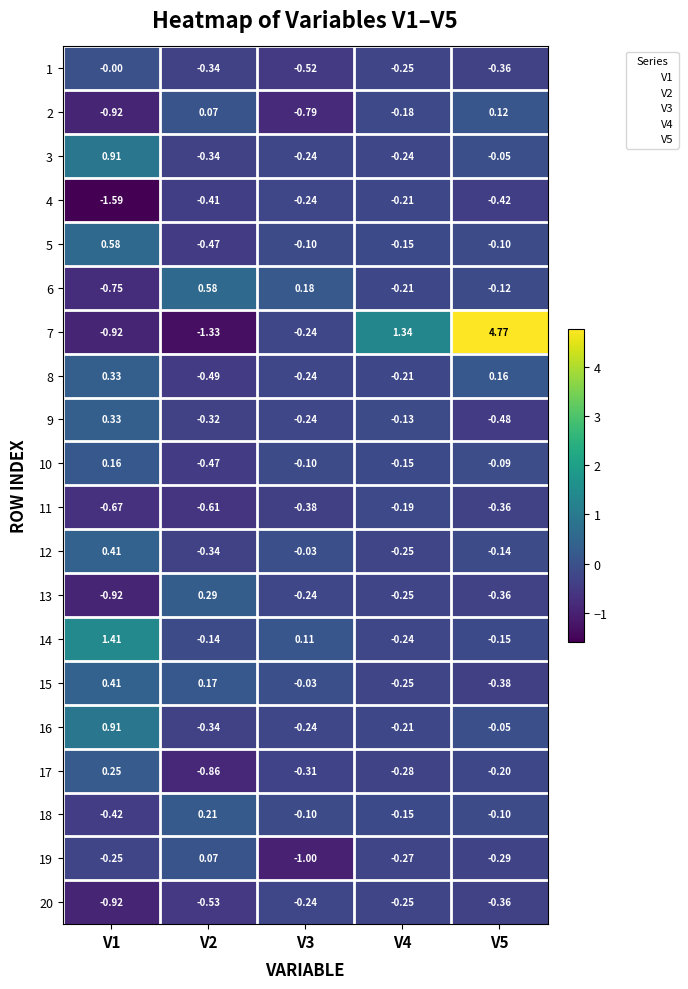

Reading left to right, transcribe all the data shown in this chart.

1: V1=-0.0	V2=-0.3	V3=-0.5	V4=-0.2	V5=-0.4
2: V1=-0.9	V2=0.1	V3=-0.8	V4=-0.2	V5=0.1
3: V1=0.9	V2=-0.3	V3=-0.2	V4=-0.2	V5=-0.1
4: V1=-1.6	V2=-0.4	V3=-0.2	V4=-0.2	V5=-0.4
5: V1=0.6	V2=-0.5	V3=-0.1	V4=-0.1	V5=-0.1
6: V1=-0.8	V2=0.6	V3=0.2	V4=-0.2	V5=-0.1
7: V1=-0.9	V2=-1.3	V3=-0.2	V4=1.3	V5=4.8
8: V1=0.3	V2=-0.5	V3=-0.2	V4=-0.2	V5=0.2
9: V1=0.3	V2=-0.3	V3=-0.2	V4=-0.1	V5=-0.5
10: V1=0.2	V2=-0.5	V3=-0.1	V4=-0.1	V5=-0.1
11: V1=-0.7	V2=-0.6	V3=-0.4	V4=-0.2	V5=-0.4
12: V1=0.4	V2=-0.3	V3=-0.0	V4=-0.2	V5=-0.1
13: V1=-0.9	V2=0.3	V3=-0.2	V4=-0.2	V5=-0.4
14: V1=1.4	V2=-0.1	V3=0.1	V4=-0.2	V5=-0.1
15: V1=0.4	V2=0.2	V3=-0.0	V4=-0.2	V5=-0.4
16: V1=0.9	V2=-0.3	V3=-0.2	V4=-0.2	V5=-0.1
17: V1=0.2	V2=-0.9	V3=-0.3	V4=-0.3	V5=-0.2
18: V1=-0.4	V2=0.2	V3=-0.1	V4=-0.1	V5=-0.1
19: V1=-0.2	V2=0.1	V3=-1.0	V4=-0.3	V5=-0.3
20: V1=-0.9	V2=-0.5	V3=-0.2	V4=-0.2	V5=-0.4